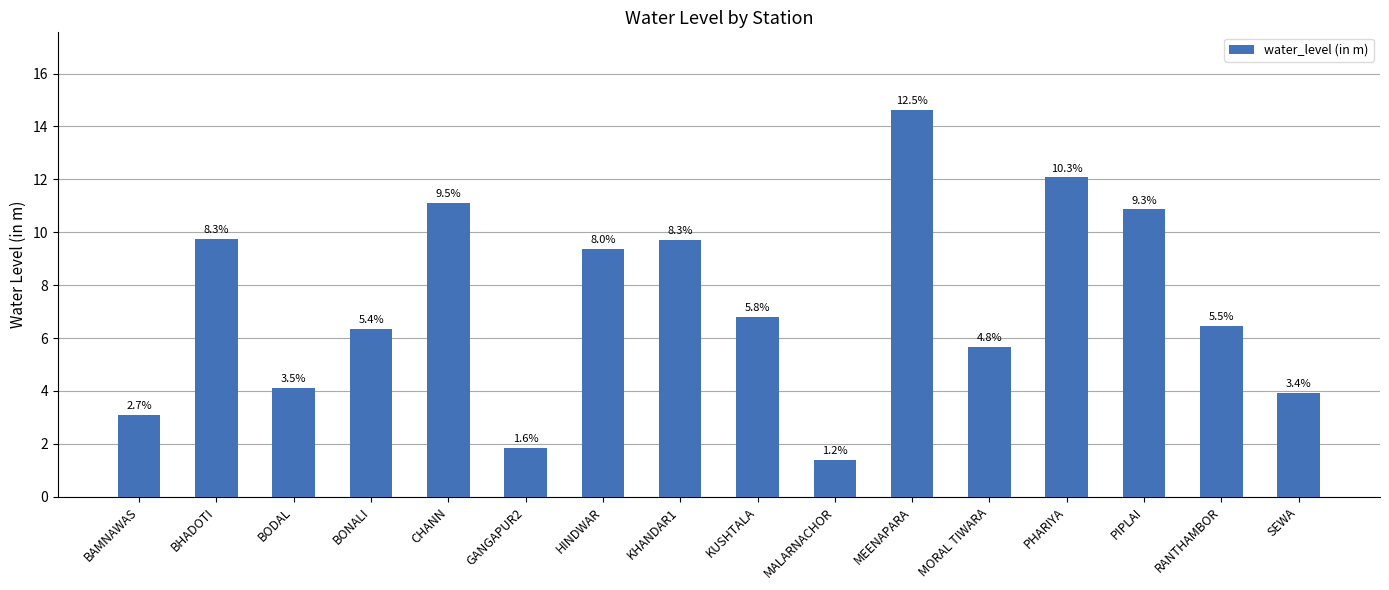

Are the bars grouped side by side (vs. stacked)?

No